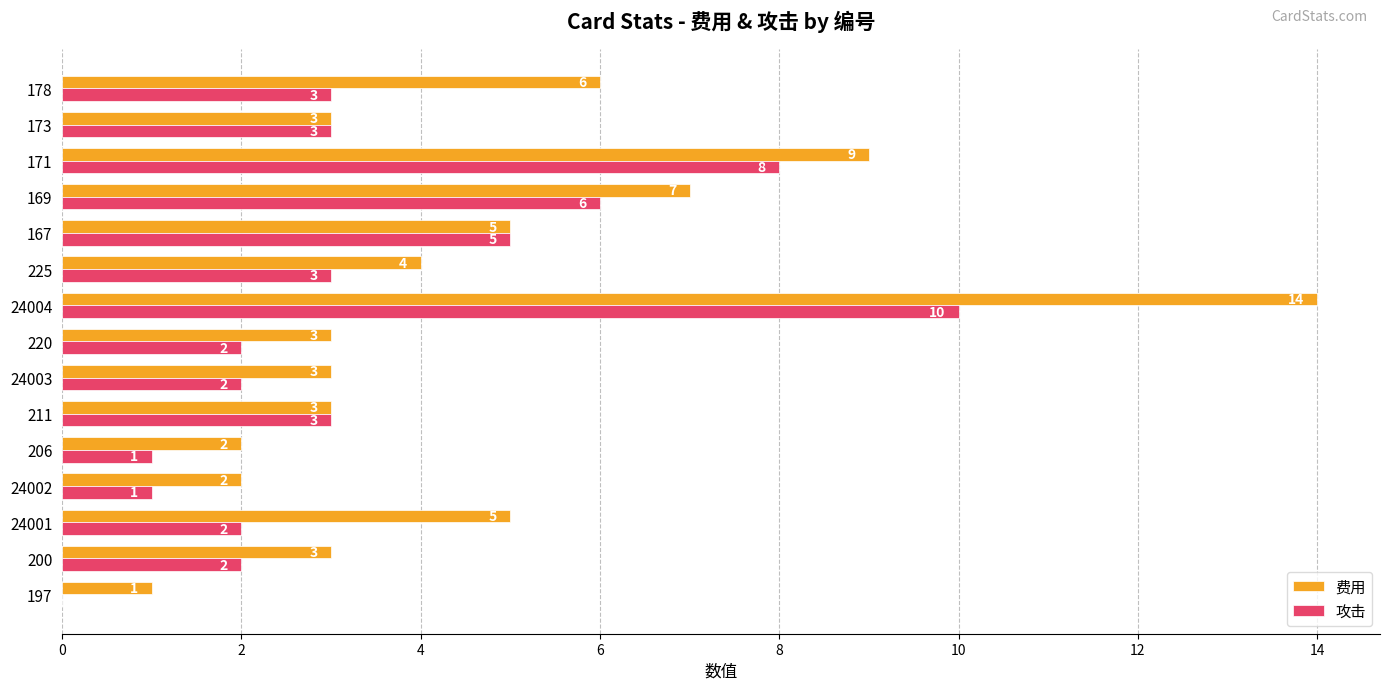

What is the sum of all 攻击 values?

51